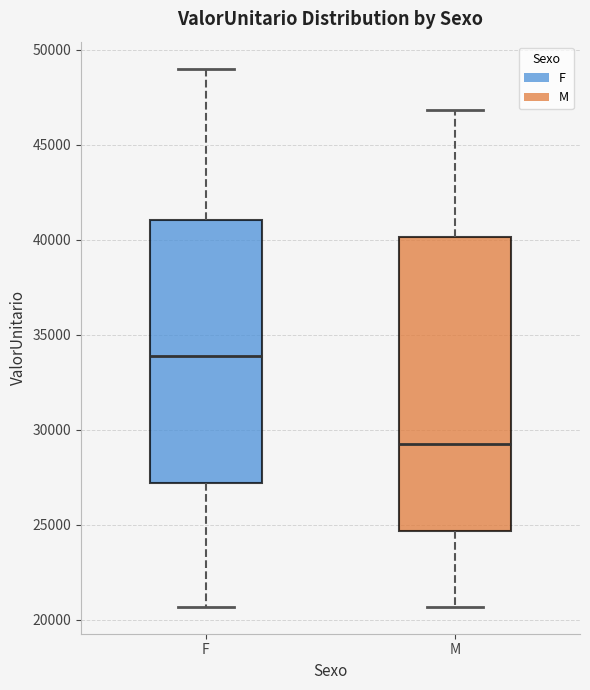

Reading left to right, transcribe this box plot: for each box, give where its median line is, the range the box spans, and where its two whiskers end, as read against the y-axis. The values are not printed on the chart, so give them approximately, as read against the axis.

F: median 34000, box 27000 to 41000, whiskers 20500 to 49000
M: median 29000, box 24500 to 40000, whiskers 20500 to 47000